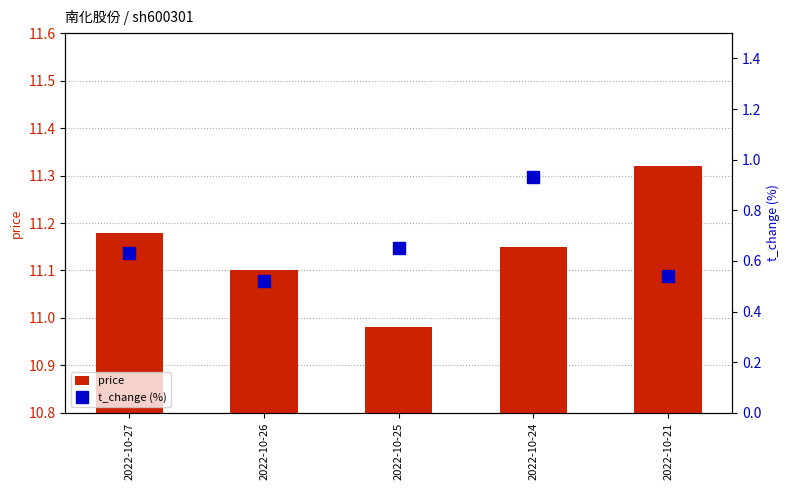

Are the bars grouped side by side (vs. stacked)?

Yes